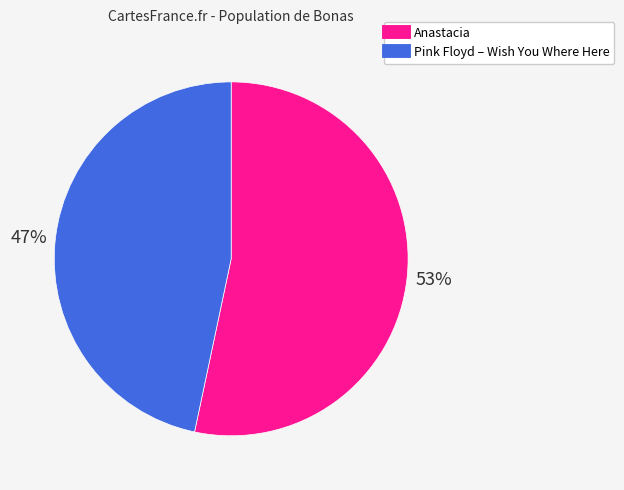

What is the ratio of the value at Pink Floyd – Wish You Where Here to the value at Anastacia?

0.9